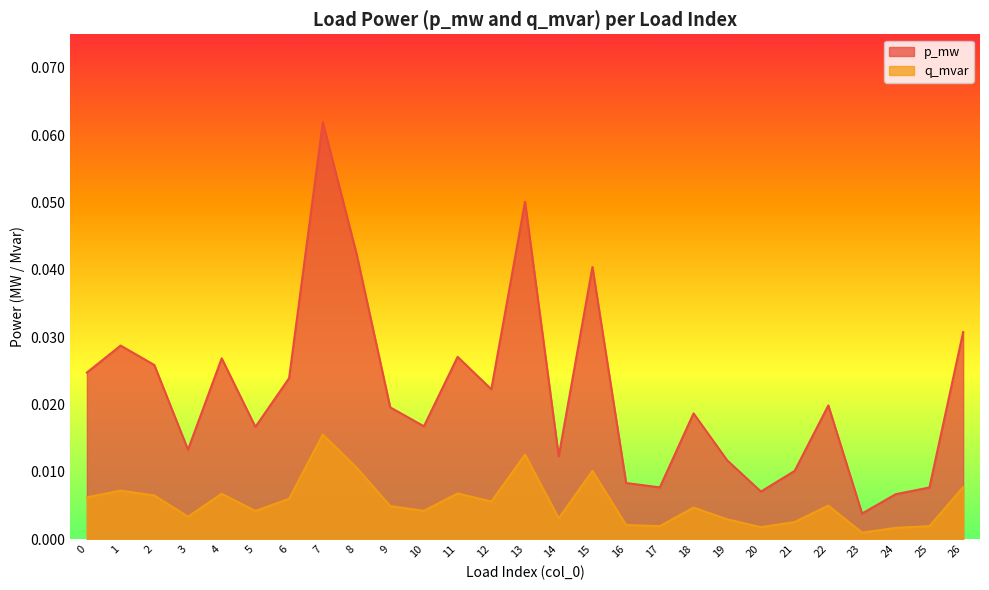

True or false: p_mw and q_mvar intersect in this chart.

False